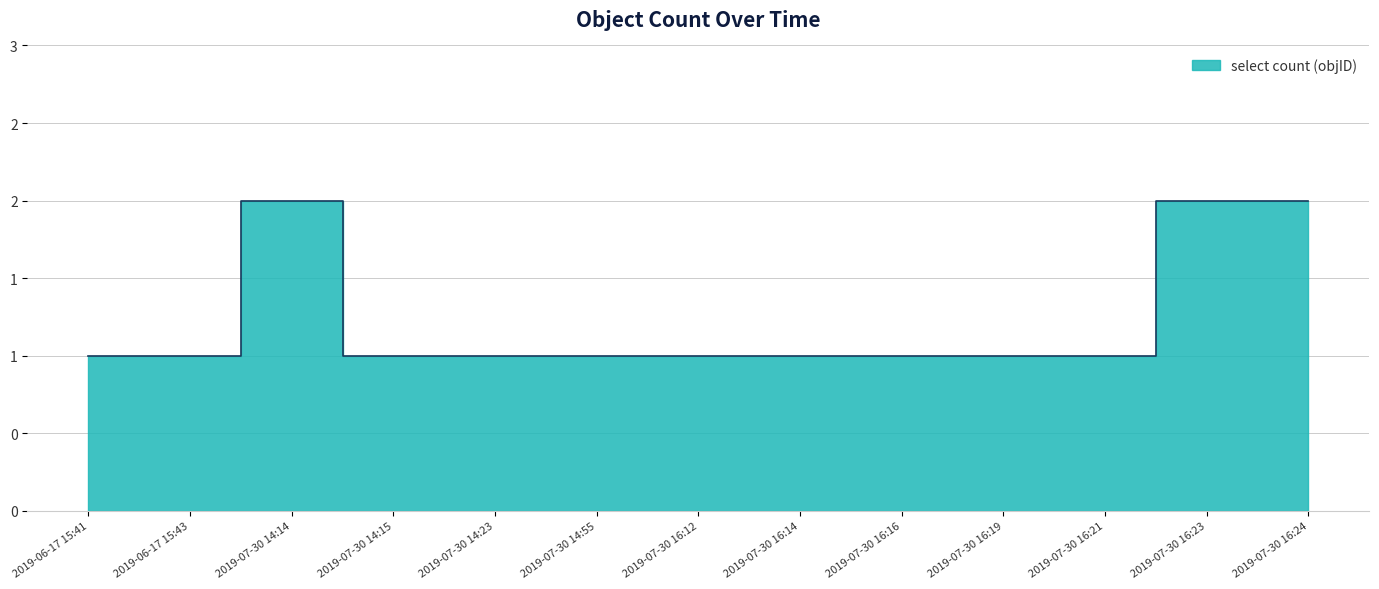

The value at 2019-06-17 15:43 is 0. True or false?

False